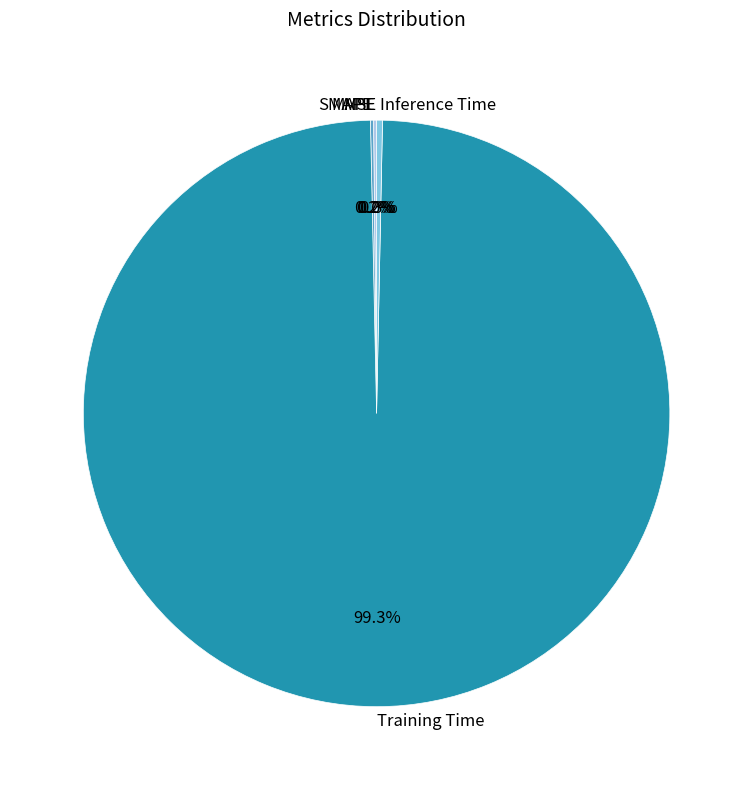

Does Training Time represent more than half of the total?

Yes